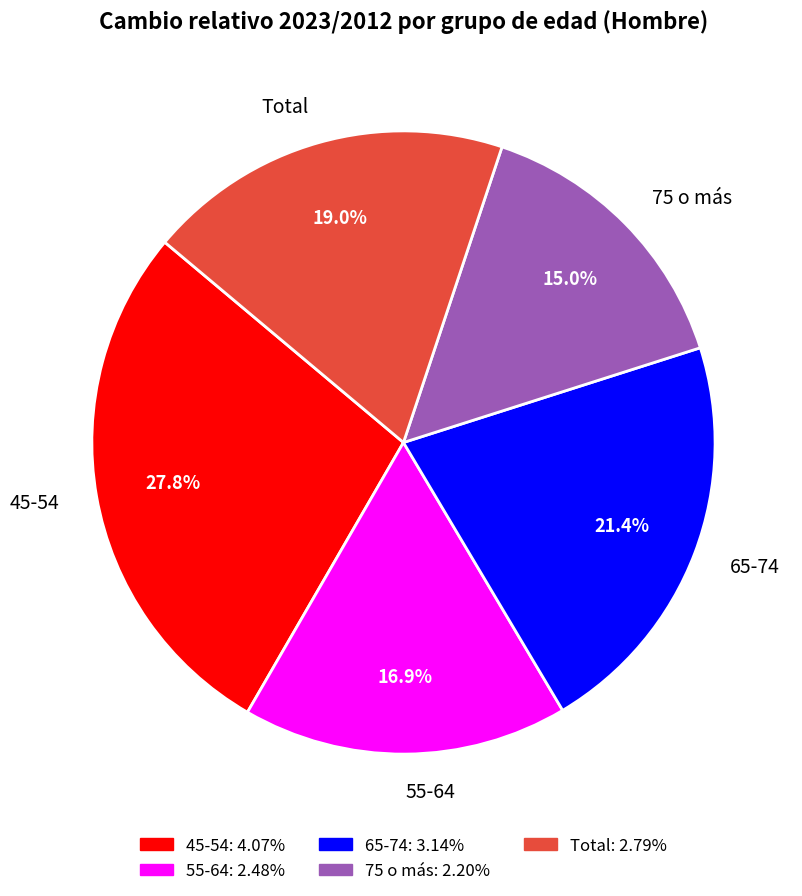

What percentage is the Total slice, to the nearest percent?

19%